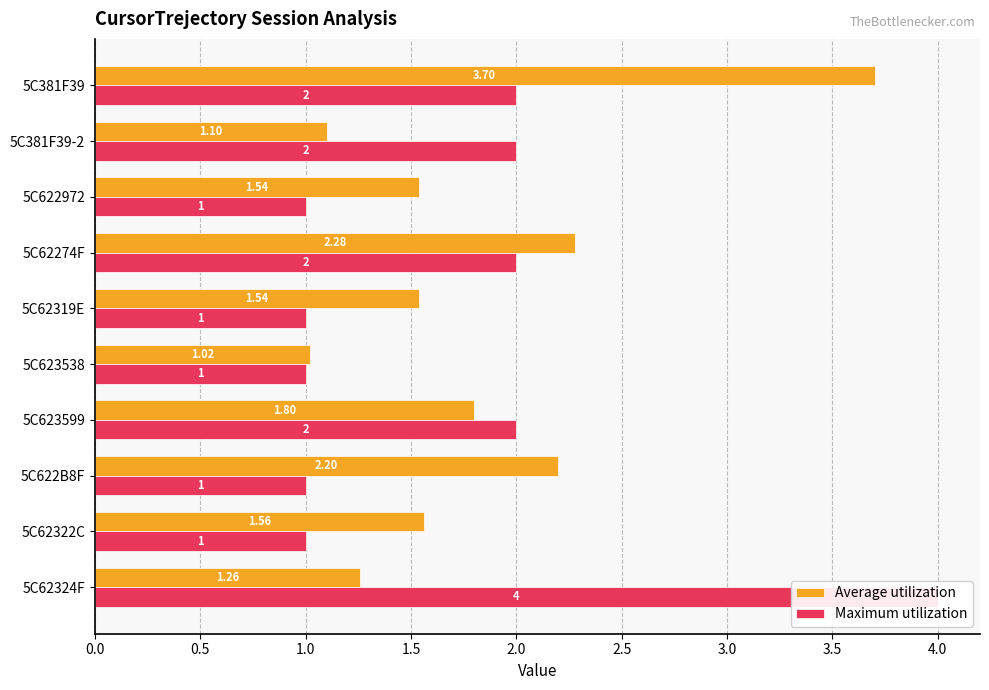

At how many categories does at least one series exceed 3?

2